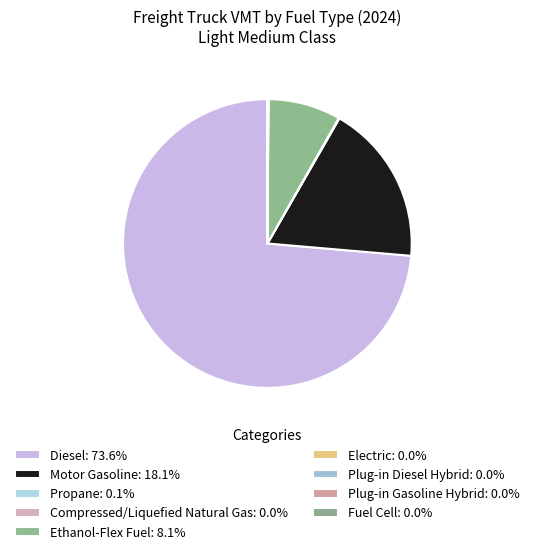

How many slices are in this pie chart?

9